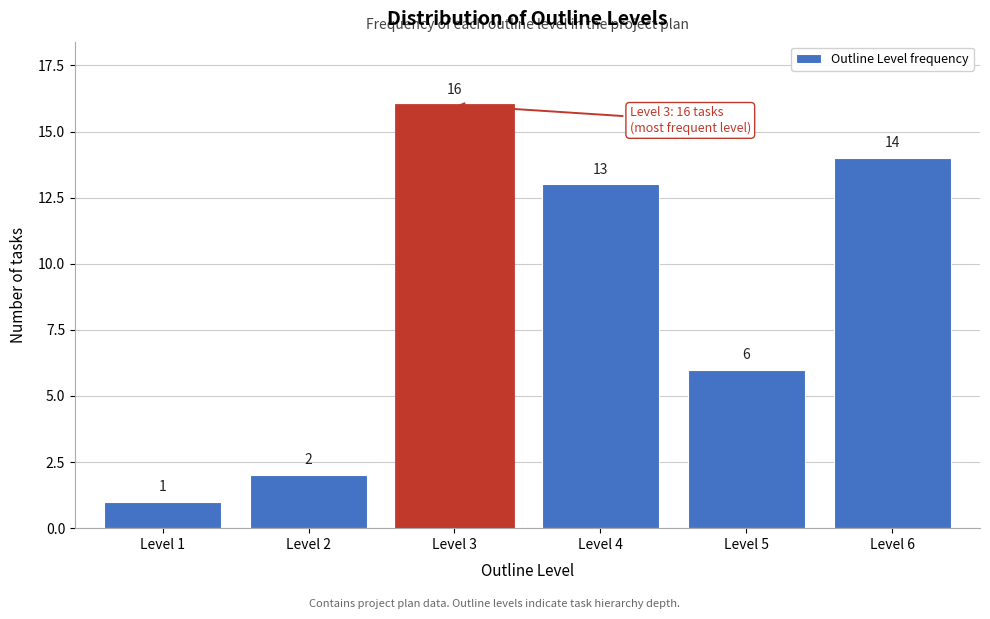

Reading left to right, what are all the values shown in this chart?

1	2	16	13	6	14